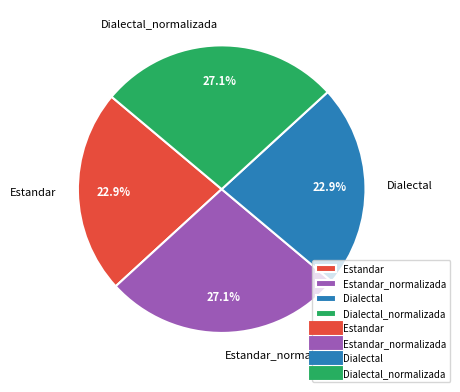

What is the ratio of the value at Dialectal to the value at Dialectal_normalizada?

0.8